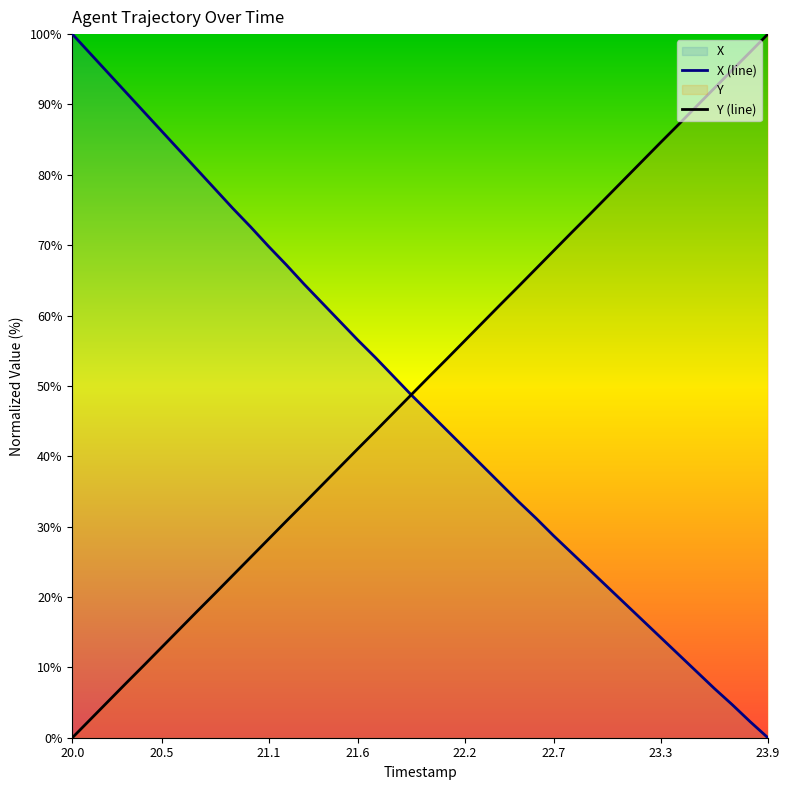

What is the greatest value displayed?

100.0